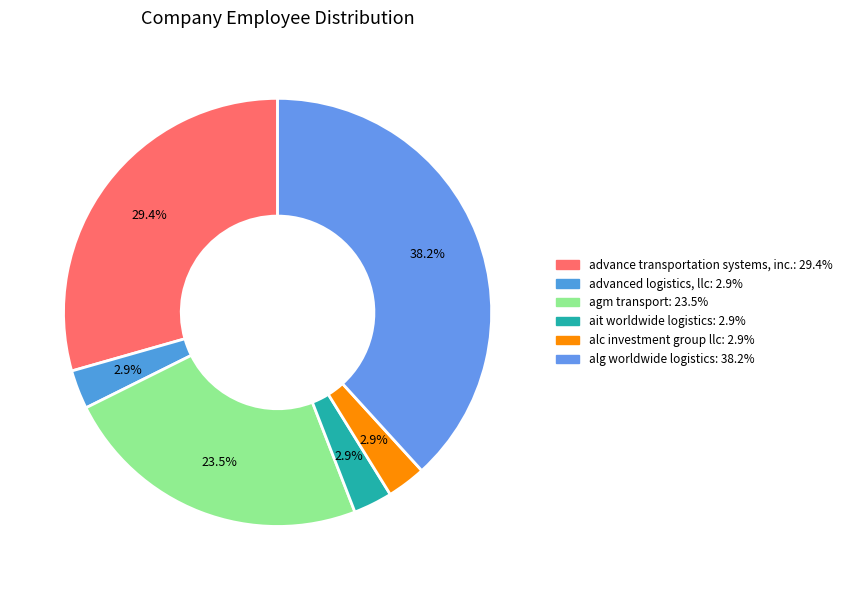

Count the number of slices in the pie.

6